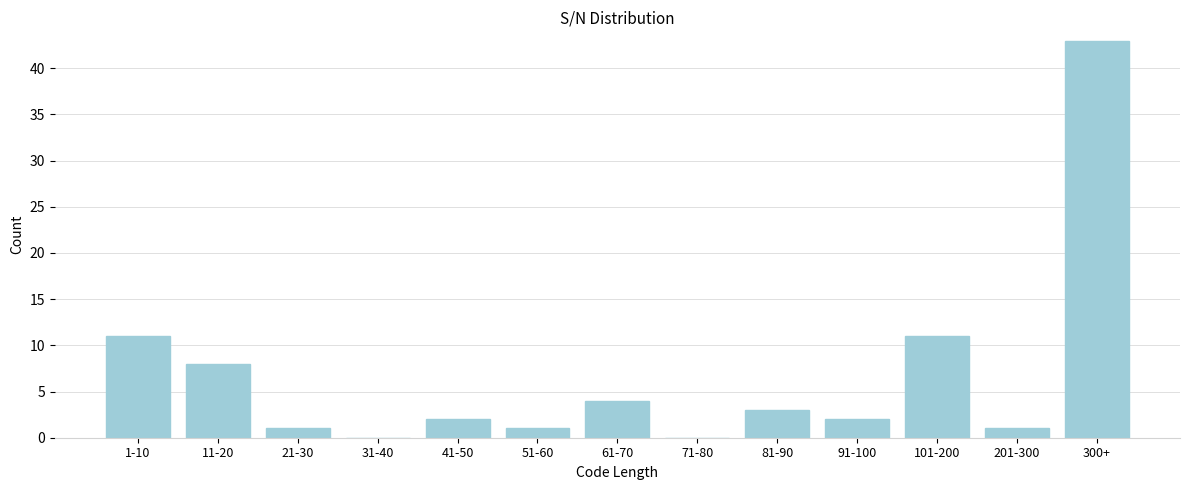

Reading left to right, transcribe all the data shown in this chart.

1-10=11	11-20=8	21-30=1	31-40=0	41-50=2	51-60=1	61-70=4	71-80=0	81-90=3	91-100=2	101-200=11	201-300=1	300+=43